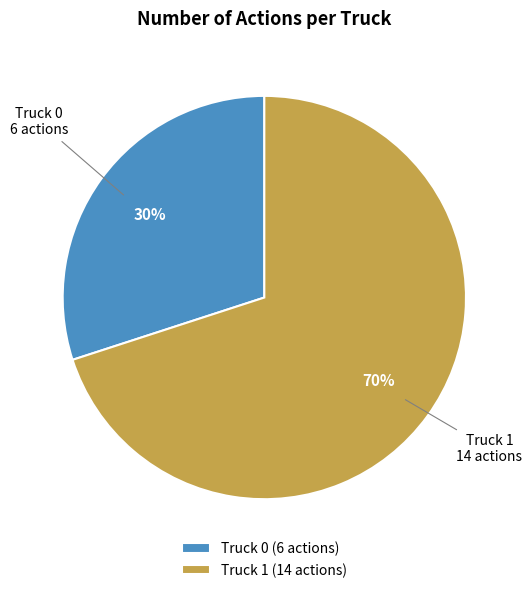

Does Truck 1 account for over 50% of the chart?

Yes